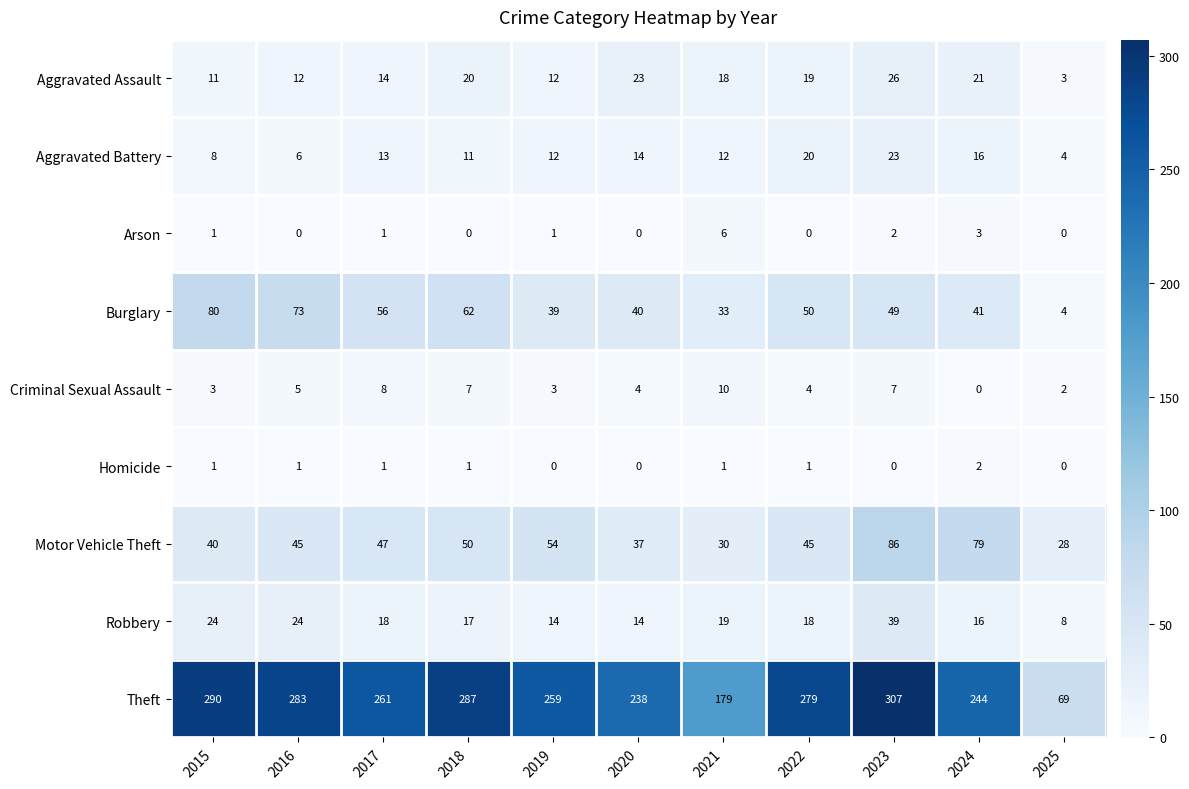

Which label corresponds to the largest value in the chart?

2023